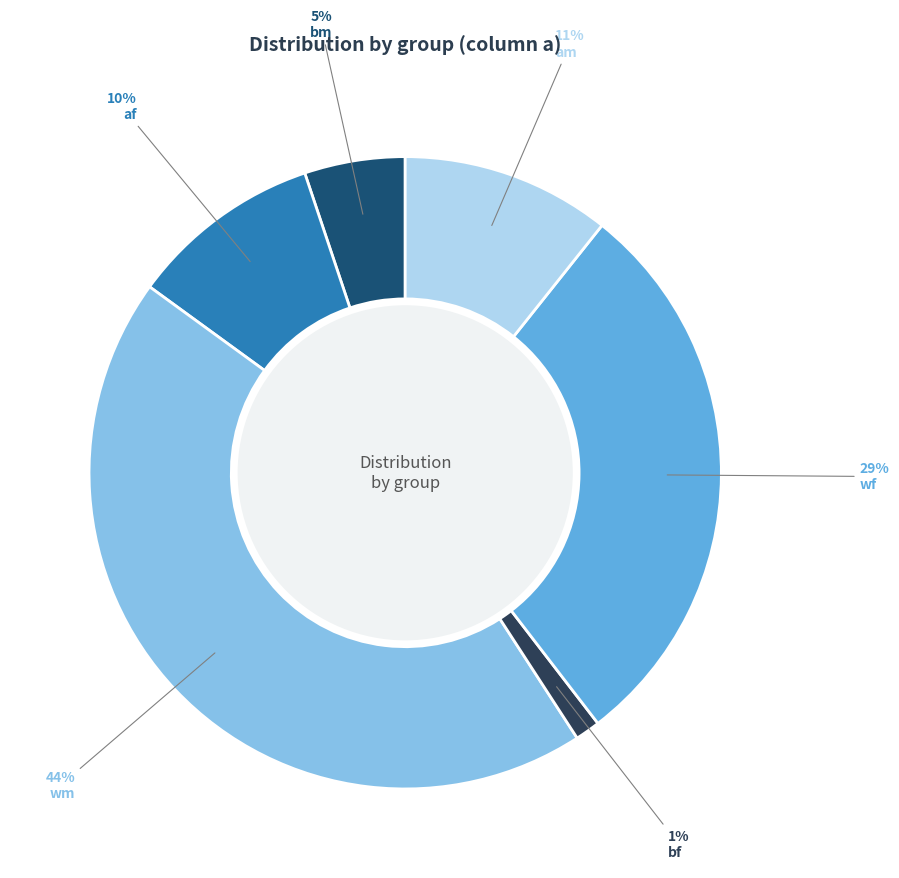

Rank the categories by value from highest to lowest.

wm, wf, am, af, bm, bf